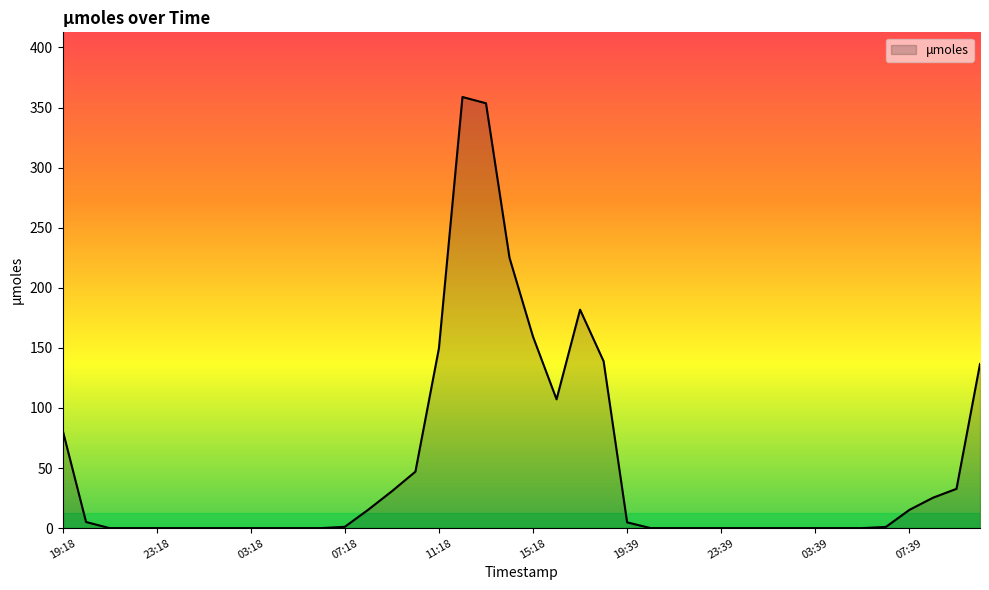

What is the difference between the maximum and minimum values?

358.8